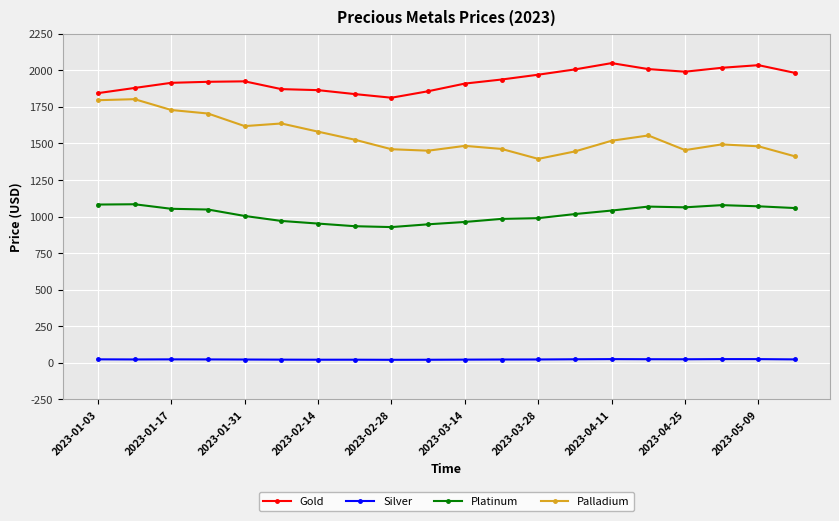

True or false: Silver has more than 1 points higher than both neighbors.

True